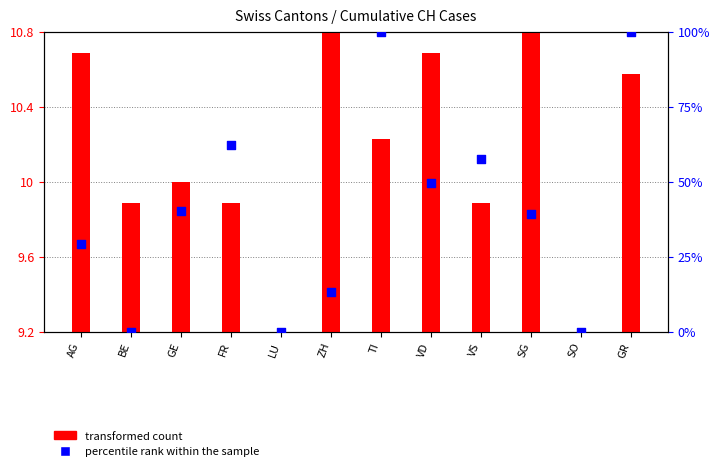

What are all the series names shown in the legend?

transformed count, percentile rank within the sample